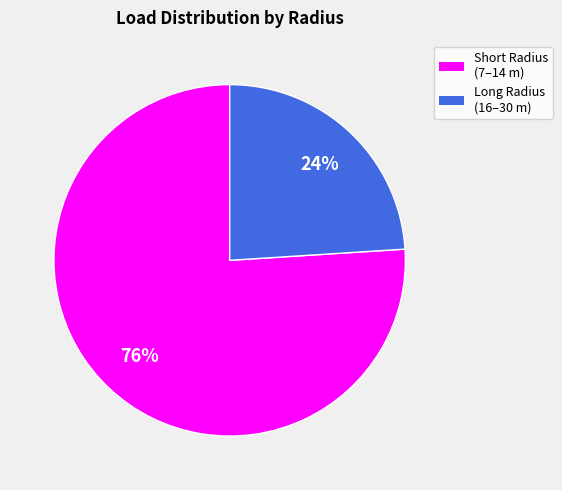

Is there a majority slice in this chart?

Yes